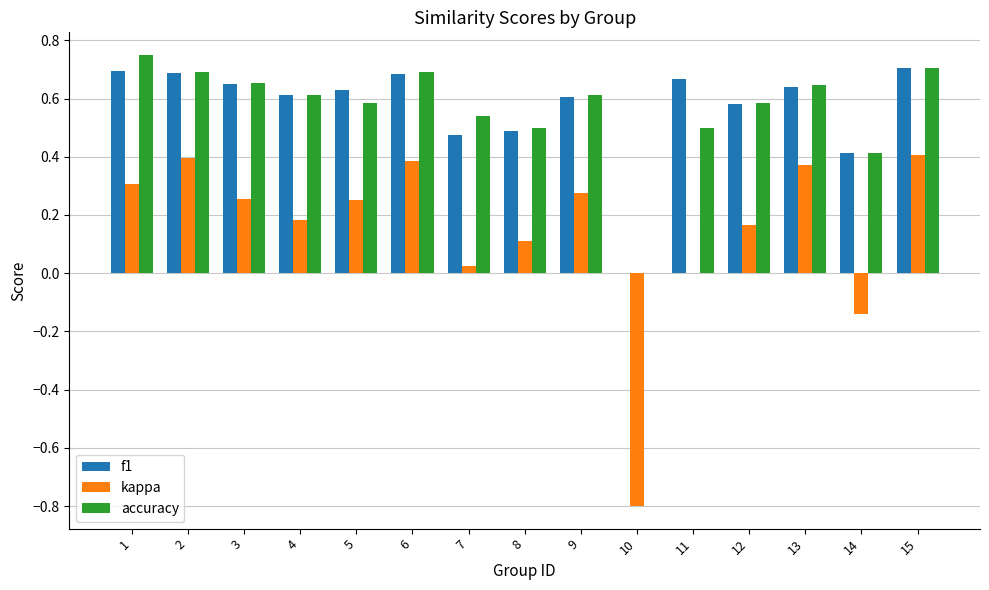

What are all the series names shown in the legend?

f1, kappa, accuracy